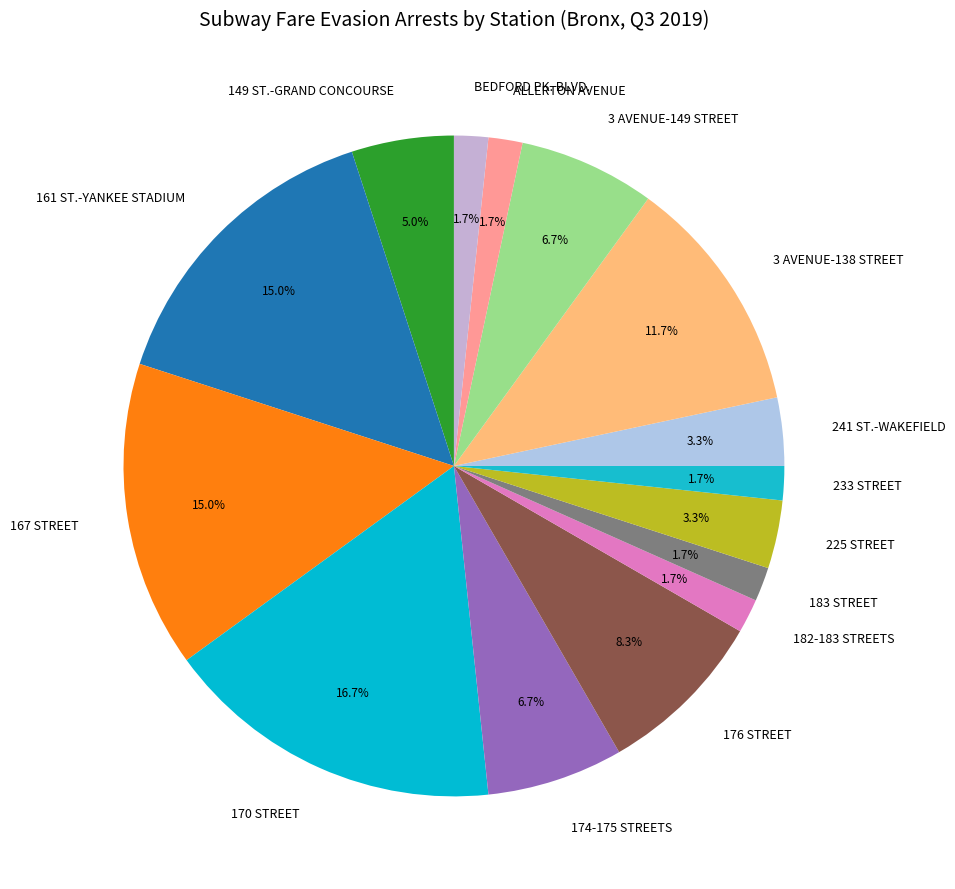

Does 3 AVENUE-149 STREET represent more than half of the total?

No